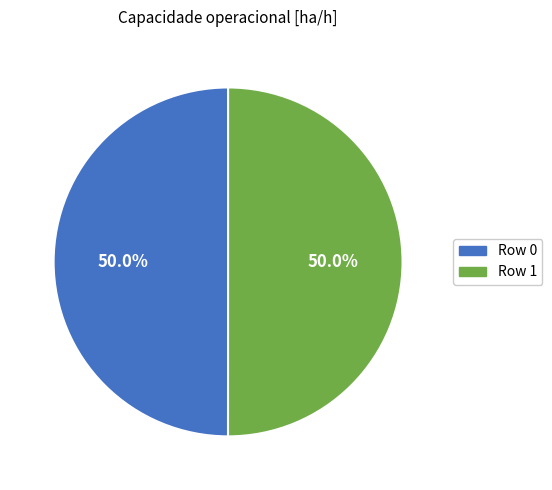

To the nearest percent, what is the average slice percentage?

50%